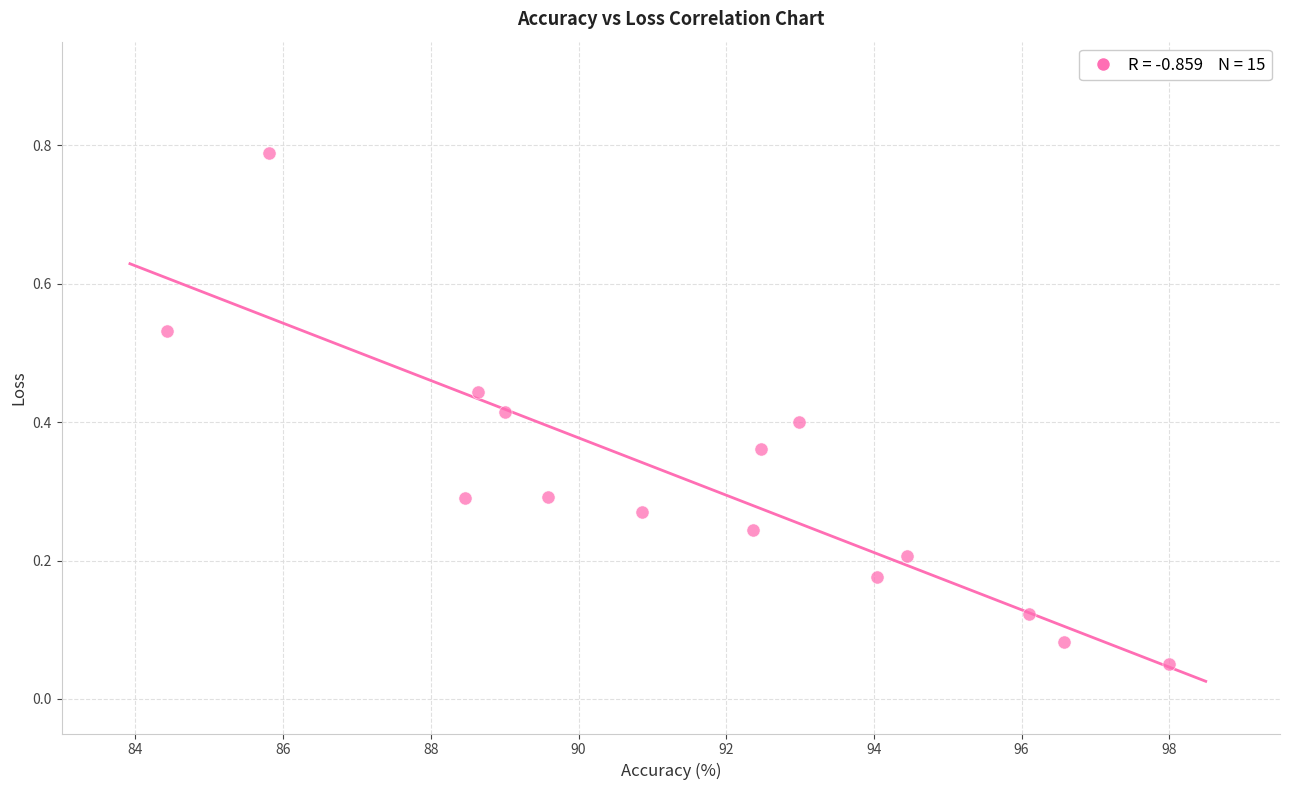

What is the range of X values (max minus min)?

13.6